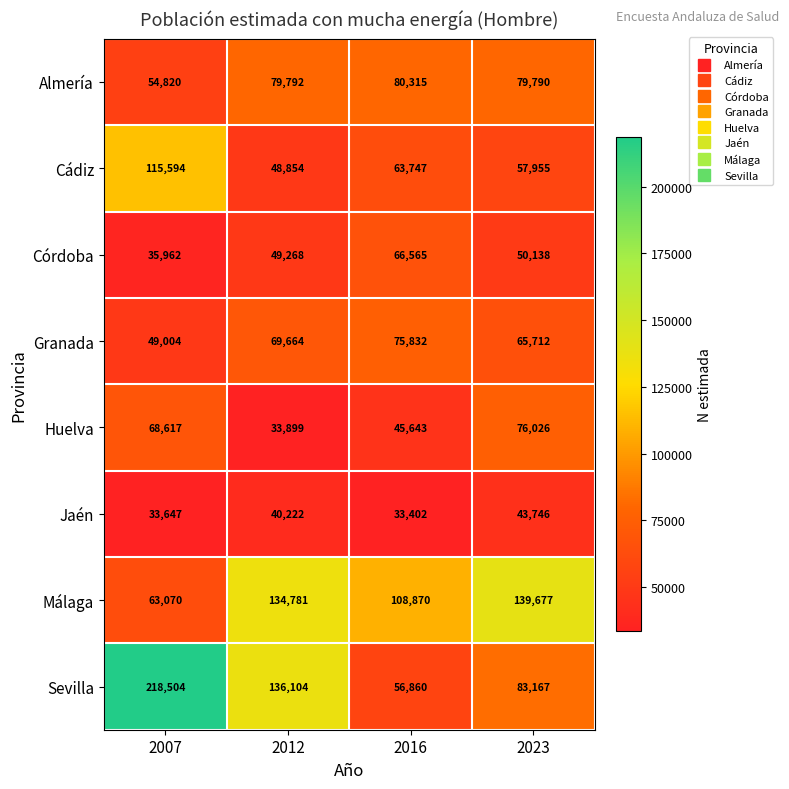

What is the difference between the highest and lowest values at 2012?

102205